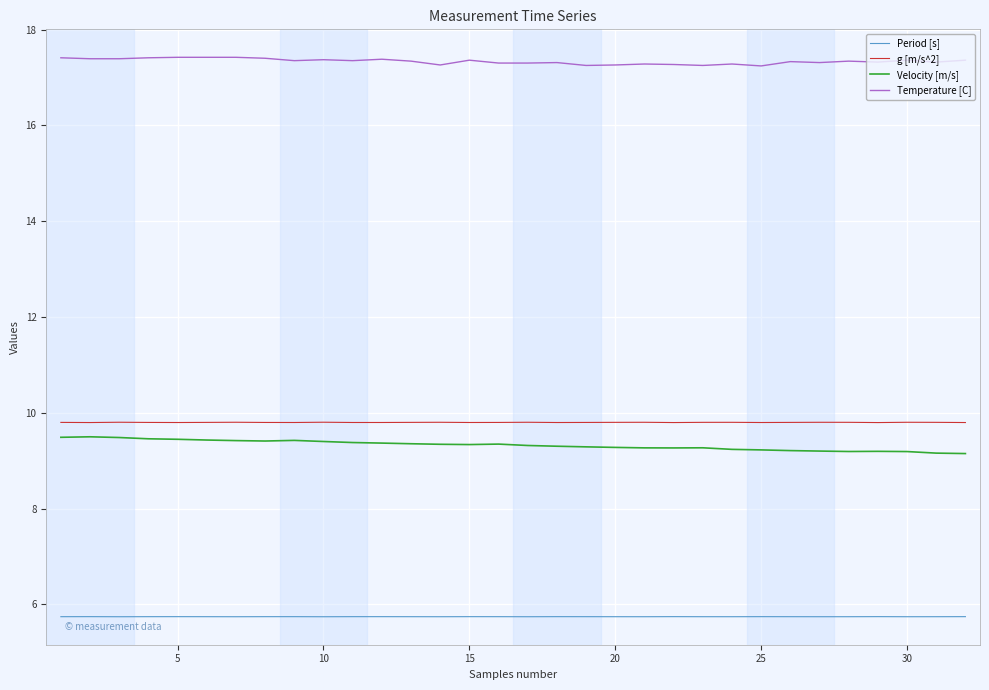

What is the maximum value shown in the chart?

17.4